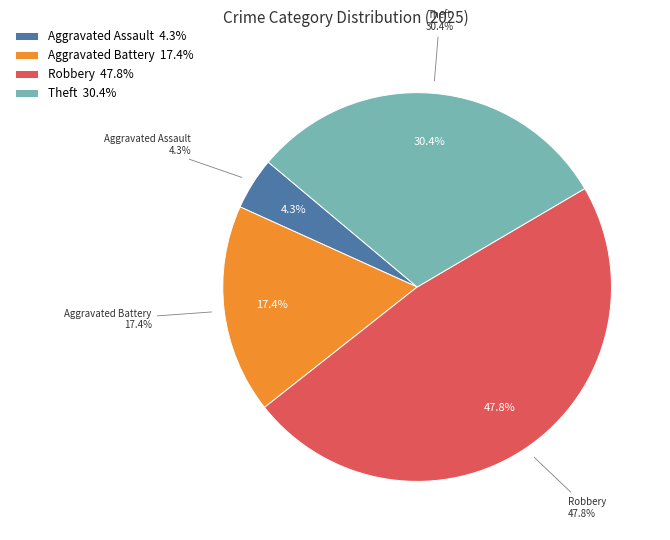

Is there a majority slice in this chart?

No